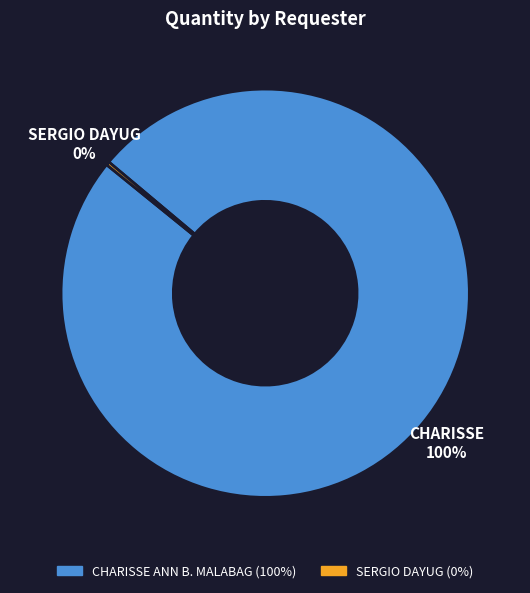

To the nearest percent, what is the average slice percentage?

50%